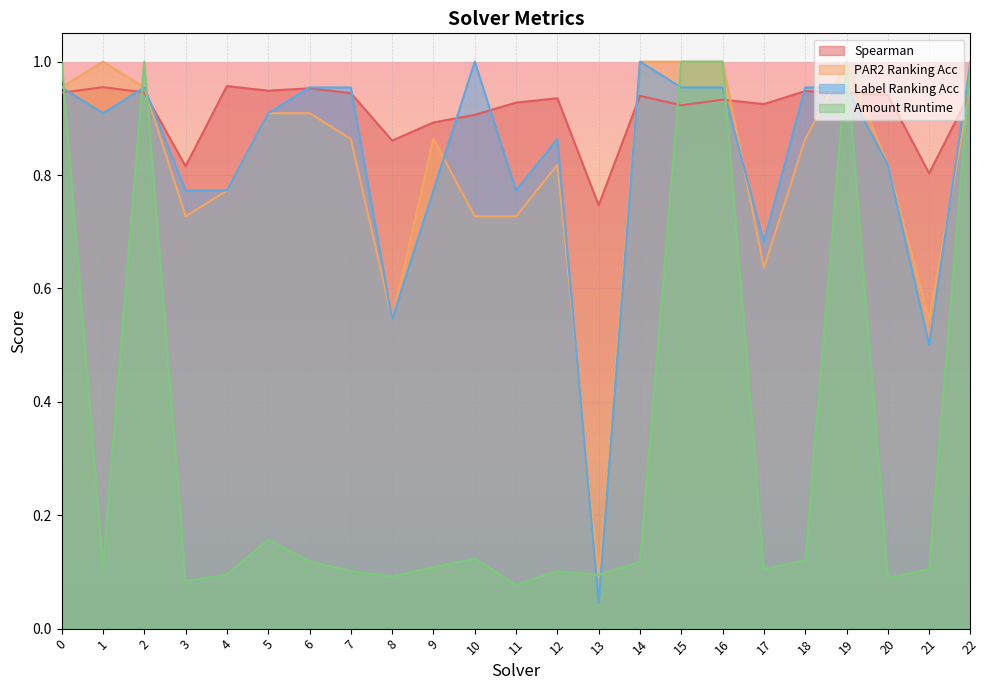

What is the difference between the highest and lowest values at 9?

0.8